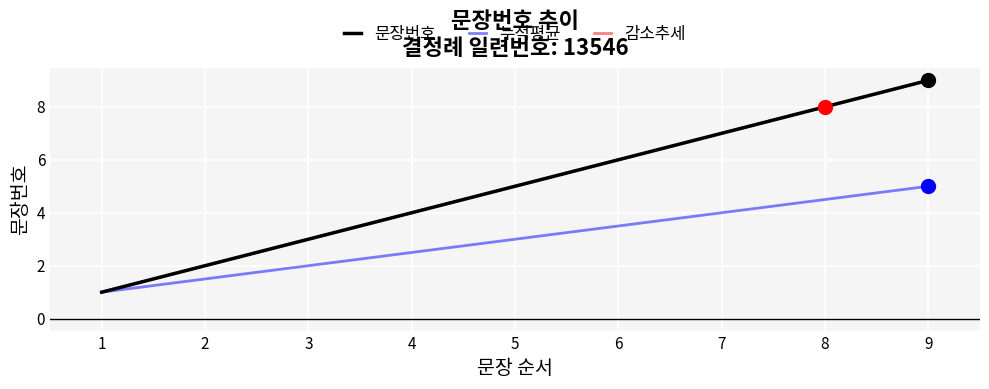

Does the chart display data point markers on the line(s)?

No